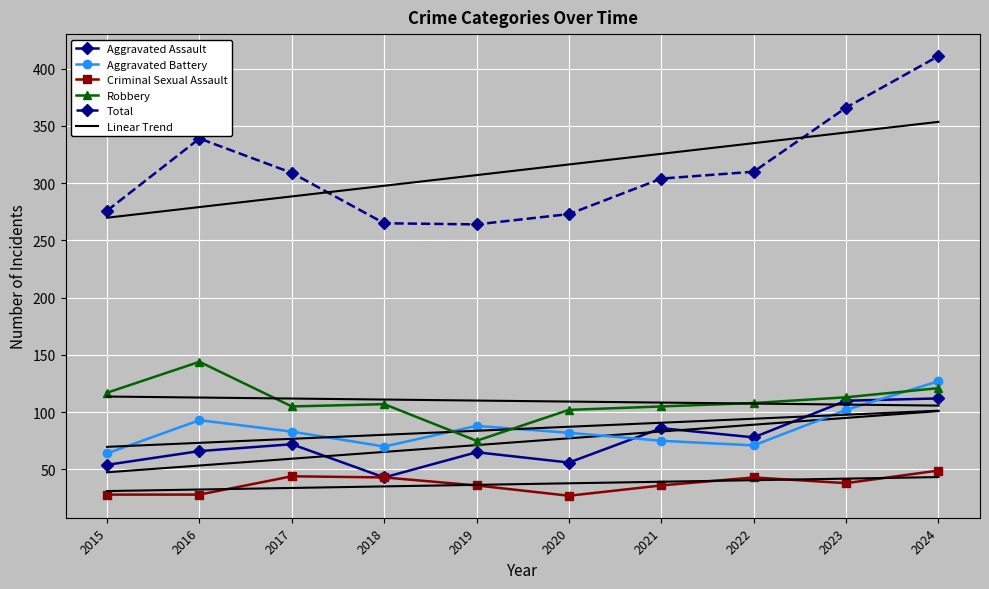

How many lines are shown in the chart?

5